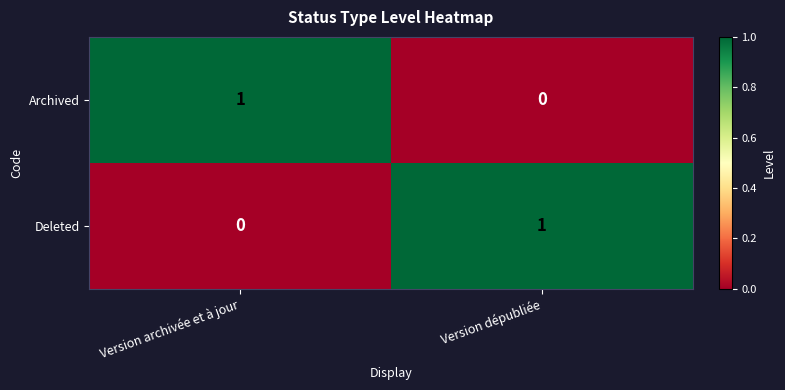

Is it true that Archived equals 2 at Version archivée et à jour?

False